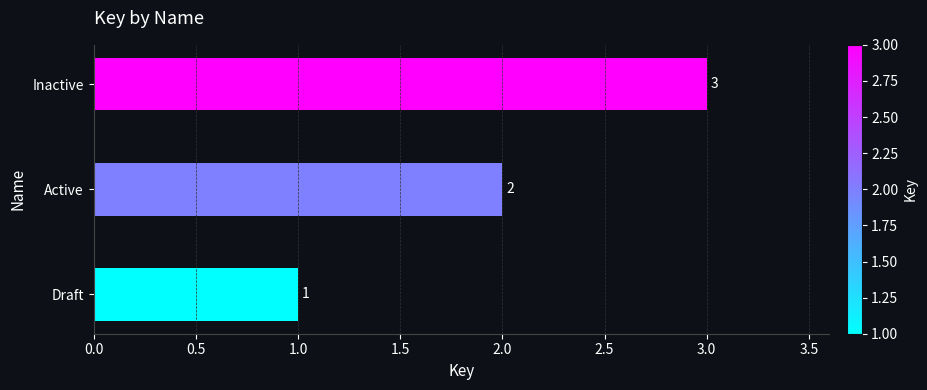

True or false: the data shows 0 at Draft.

False